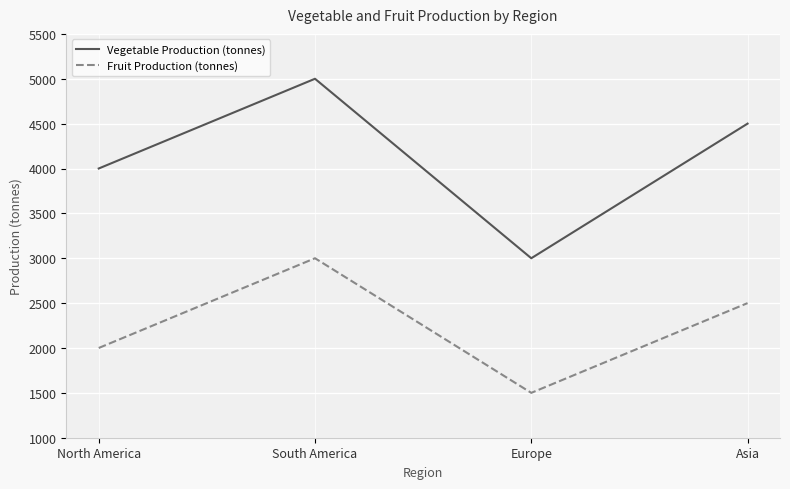

At Europe, list the series in order from smallest to largest.

Fruit Production (tonnes), Vegetable Production (tonnes)